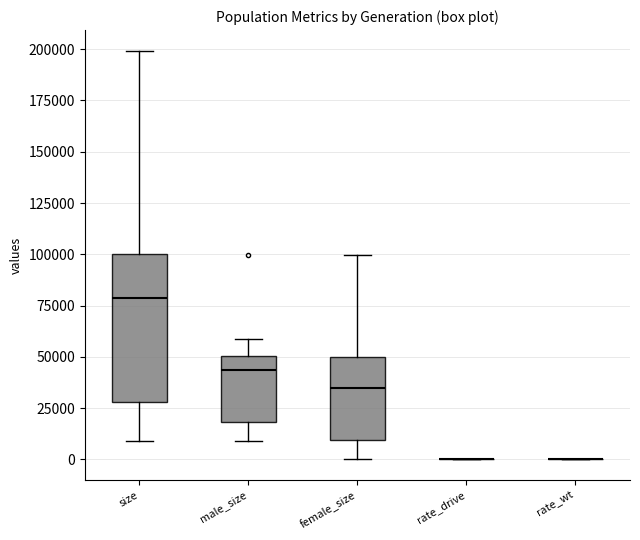

Reading left to right, read every box against the y-axis: the position of its median line, the range the box covers, and the ends of its whiskers. The values are not printed on the chart, so give them approximately, as read against the axis.

size: median 80000, box 30000 to 100000, whiskers 10000 to 200000
male_size: median 45000, box 20000 to 50000, whiskers 10000 to 60000
female_size: median 35000, box 10000 to 50000, whiskers 0 to 100000
rate_drive: box collapsed to a line at 0, whiskers 0 to 0
rate_wt: box collapsed to a line at 0, whiskers 0 to 0